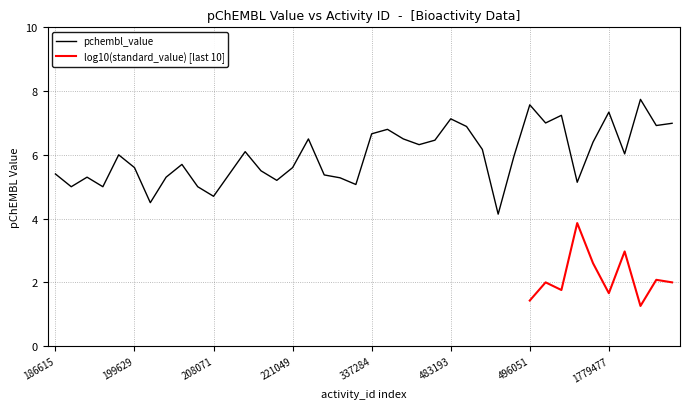

List the labels in order of value, smallest first.

492666, 202146, 208071, 191466, 197205, 206913, 316823, 503412, 215026, 316822, 196122, 203307, 306444, 186615, 208072, 213925, 199629, 221049, 206911, 493836, 198266, 1779479, 210418, 491546, 478147, 1115014, 482001, 221052, 478143, 337284, 475766, 483197, 1779481, 1779482, 497199, 483193, 502098, 1779477, 496051, 1779480